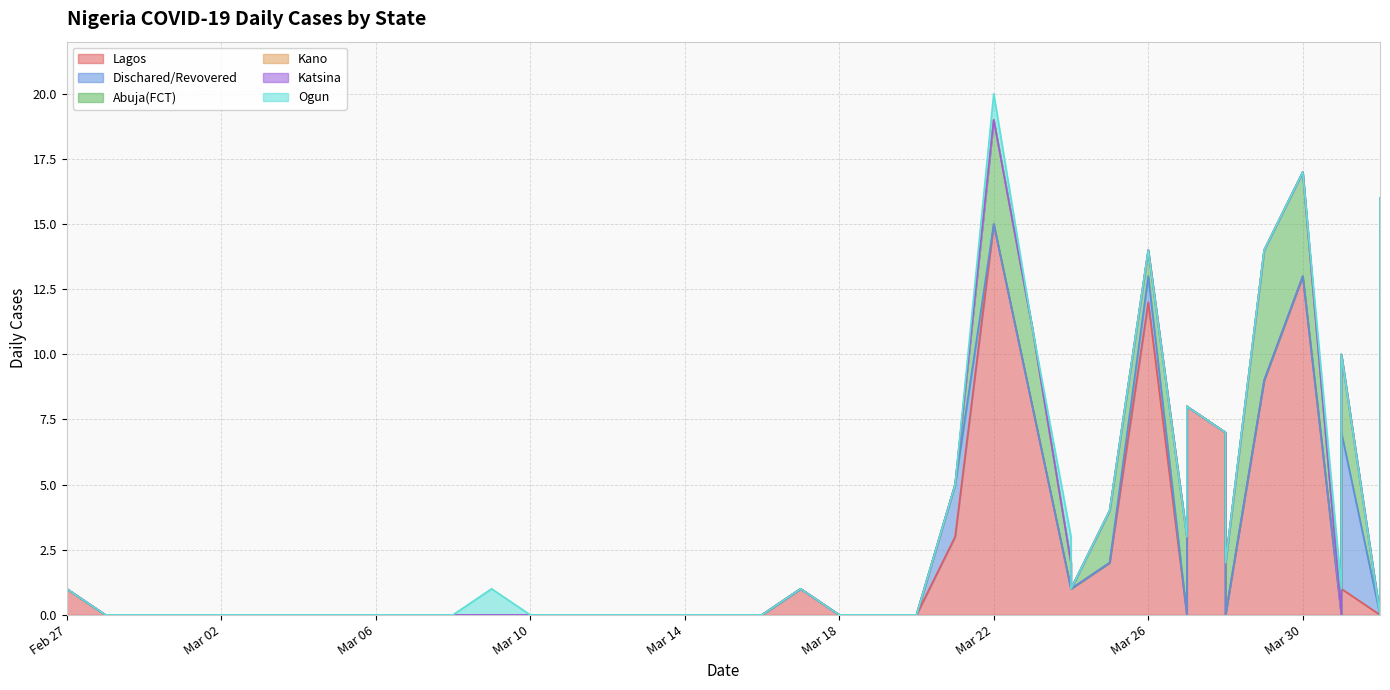

Count the number of data series in this chart.

6